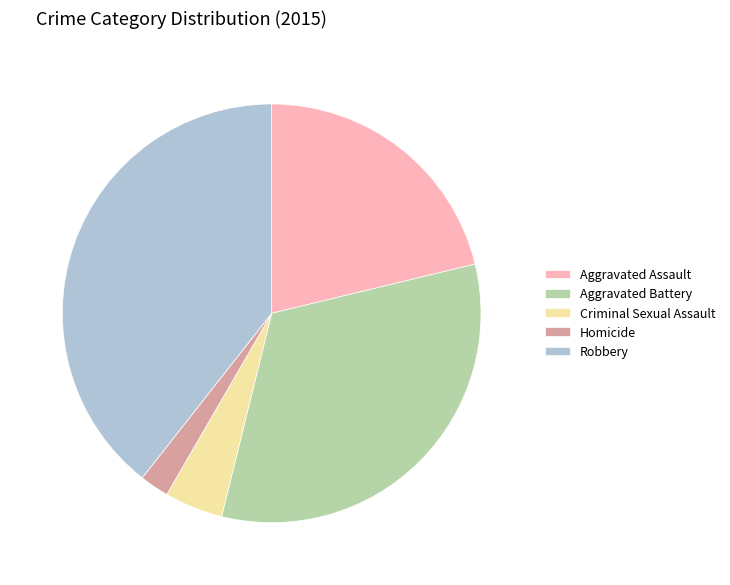

Count the number of slices in the pie.

5